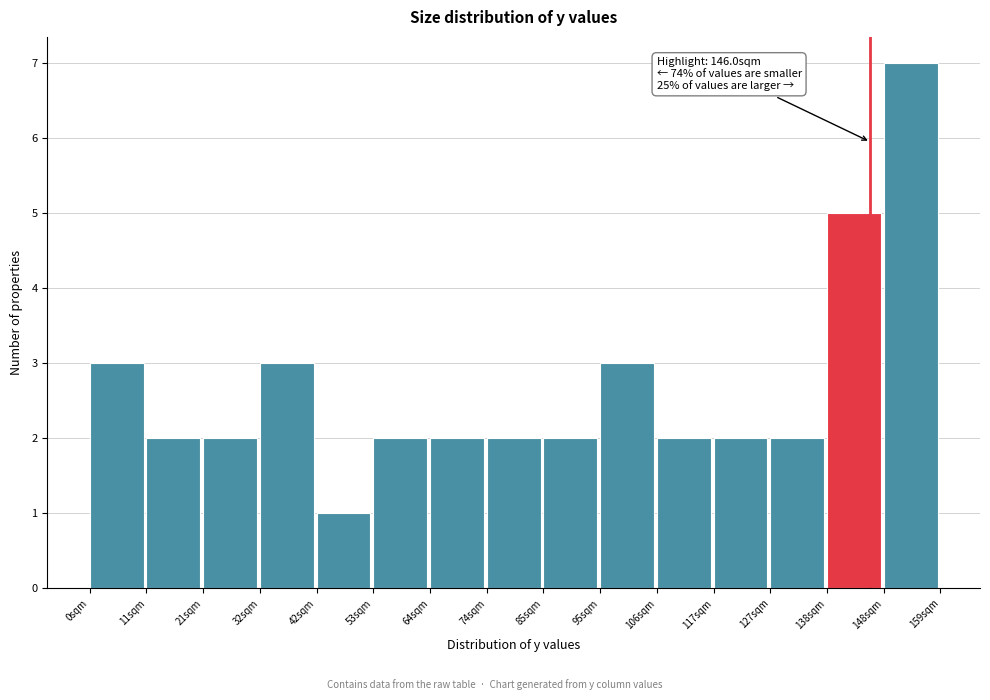

Which range on the x-axis has the tallest bar?

148 to 160